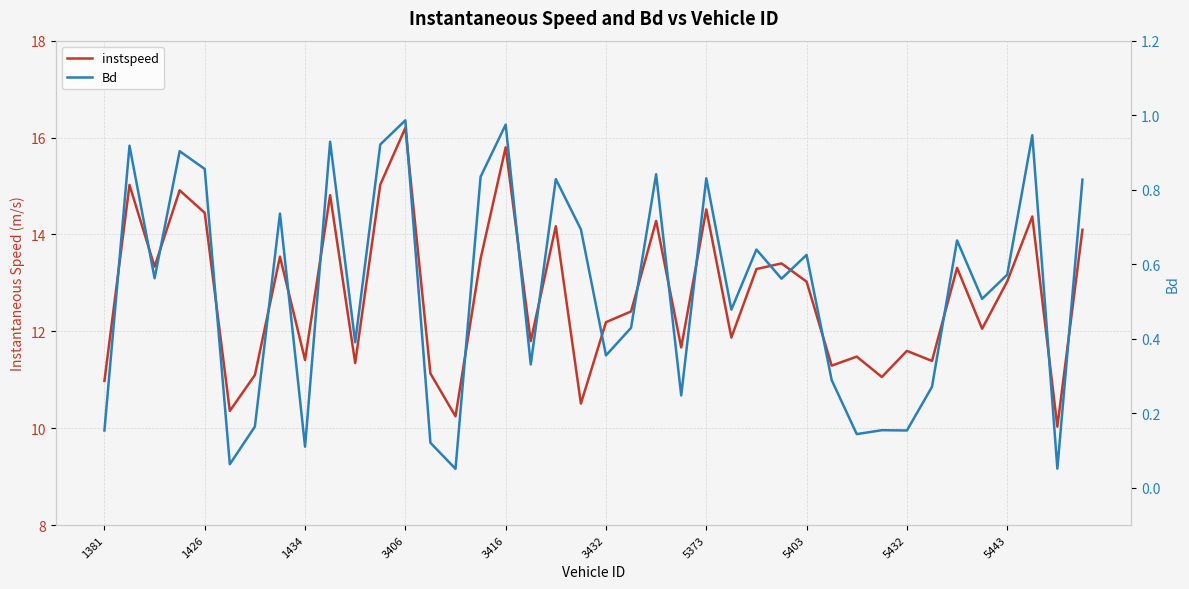

What position from the right is 25?

15